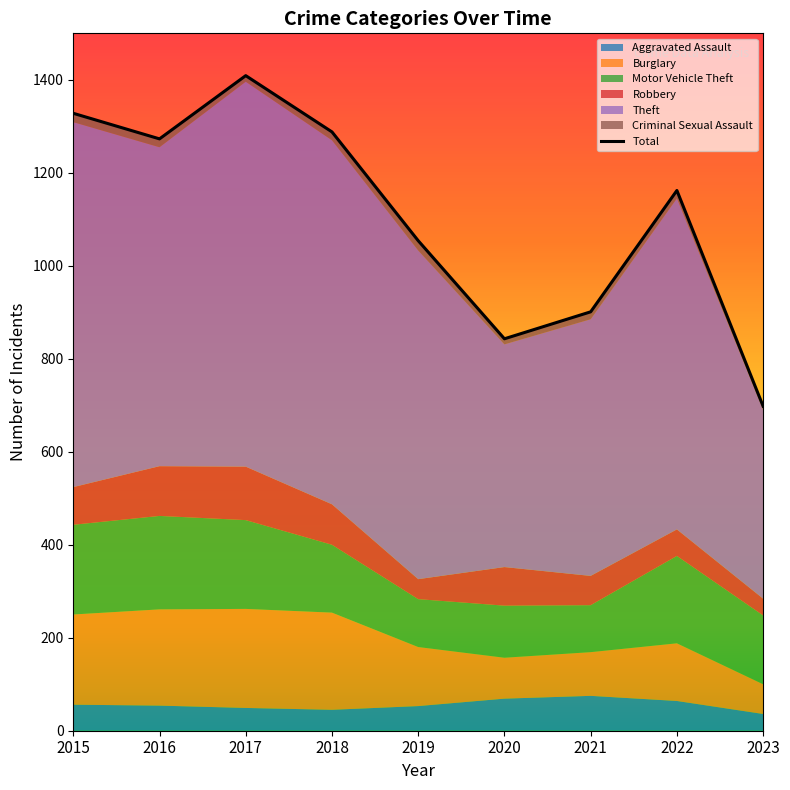

What is the highest value of the Burglary series?

213